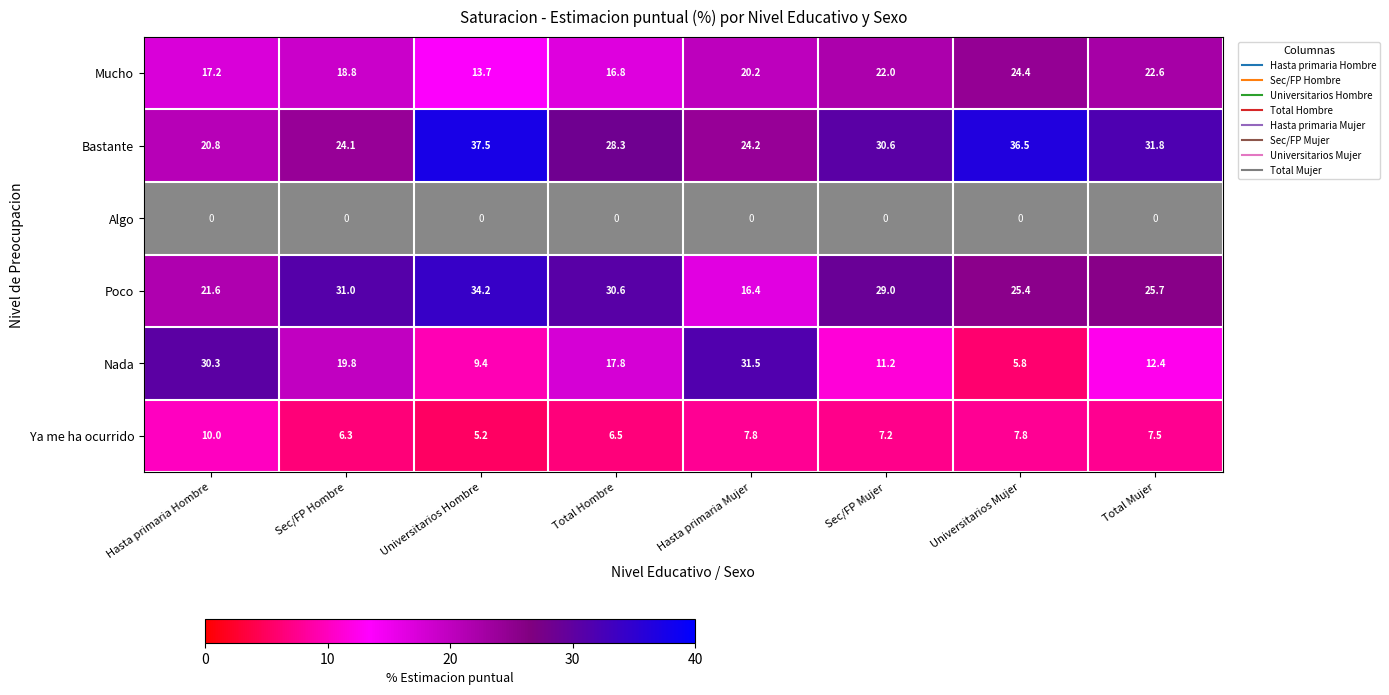

Which label corresponds to the smallest value in the chart?

Hasta primaria Hombre